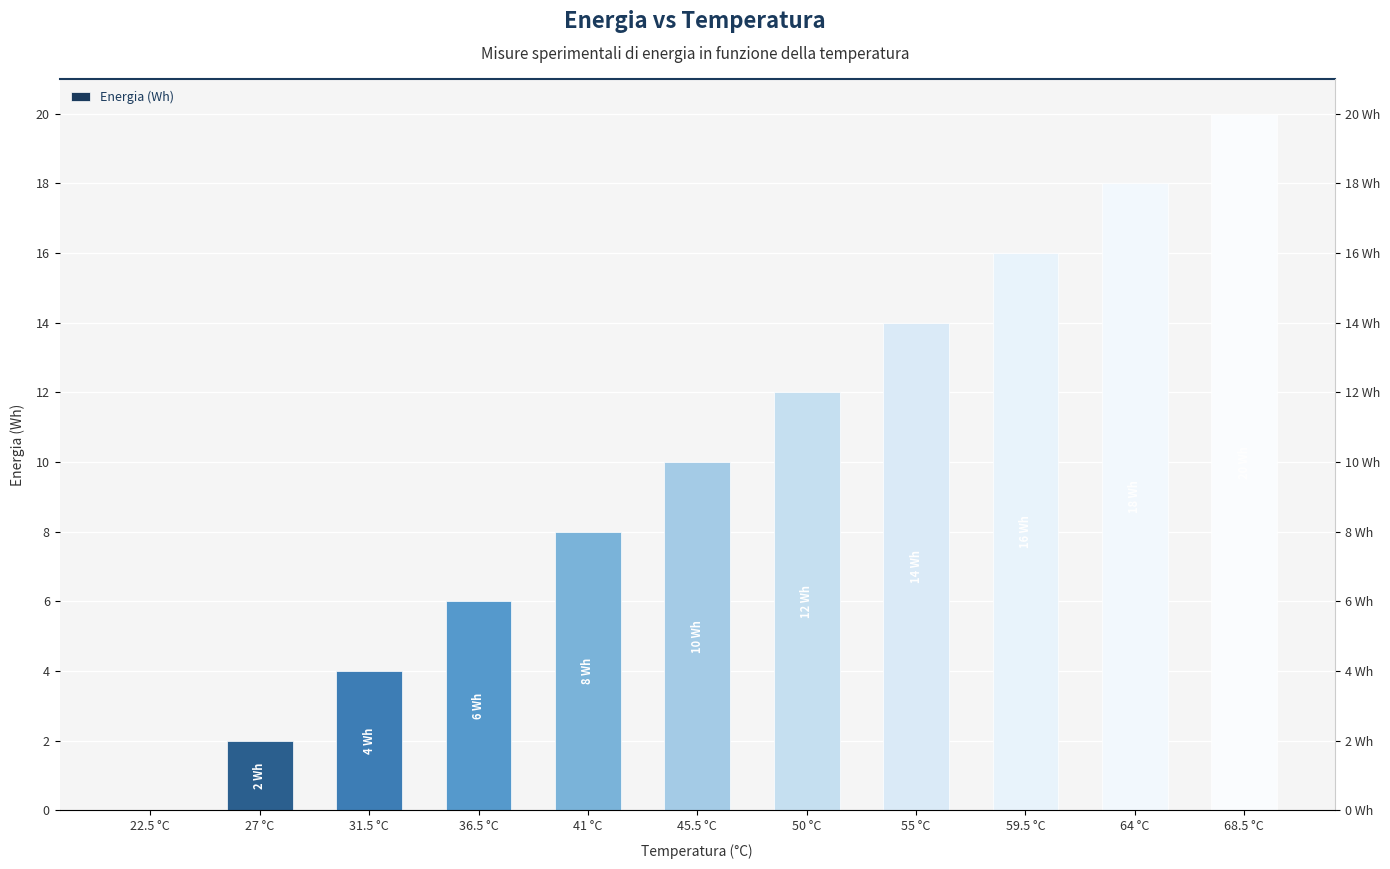

The chart shows a value of 11 at 41 °C. True or false?

False